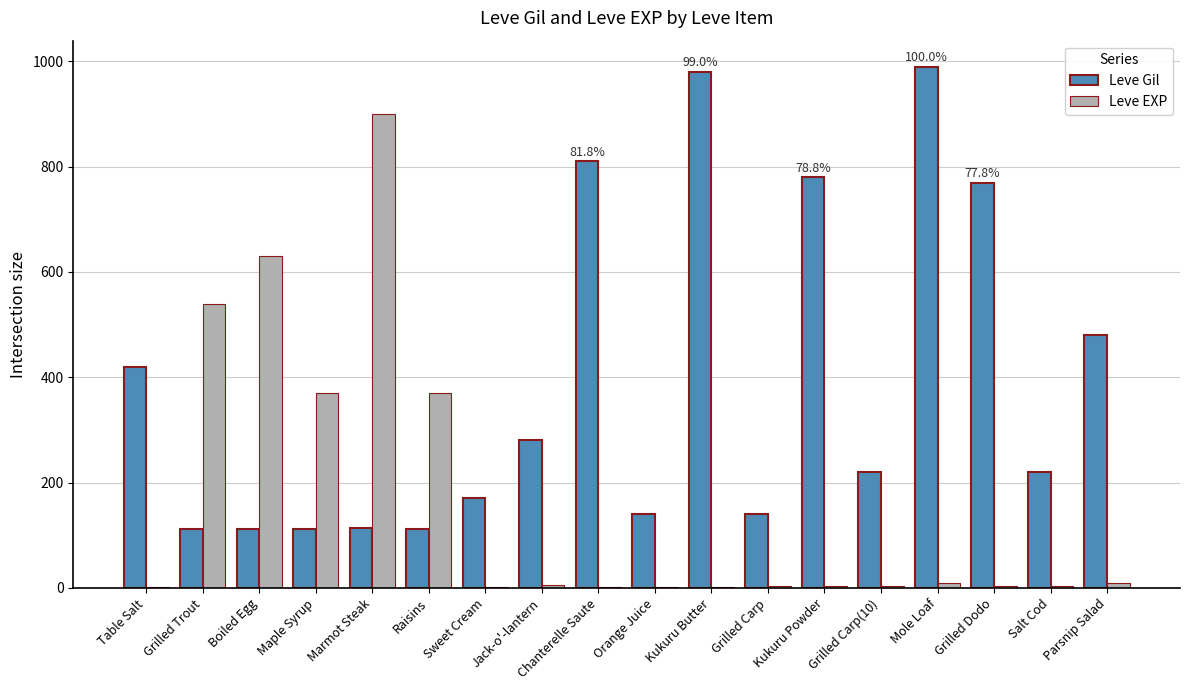

The value of Leve Gil at Grilled Carp is 140. True or false?

True